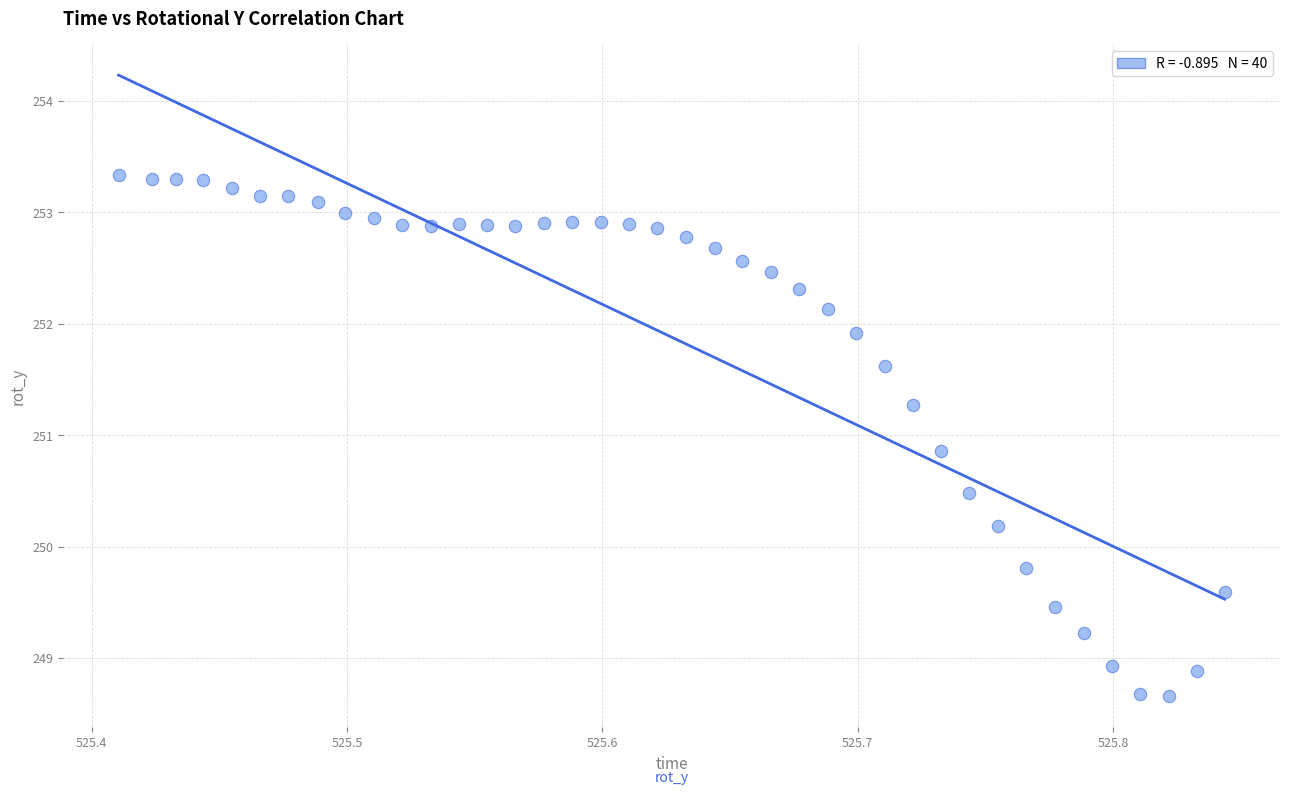

What is the range of Y values (max minus min)?

4.7